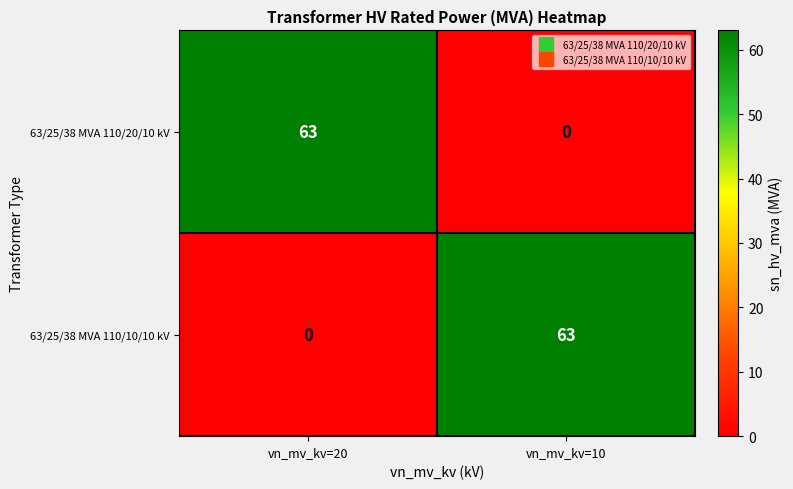

How many data points does each series have?

2